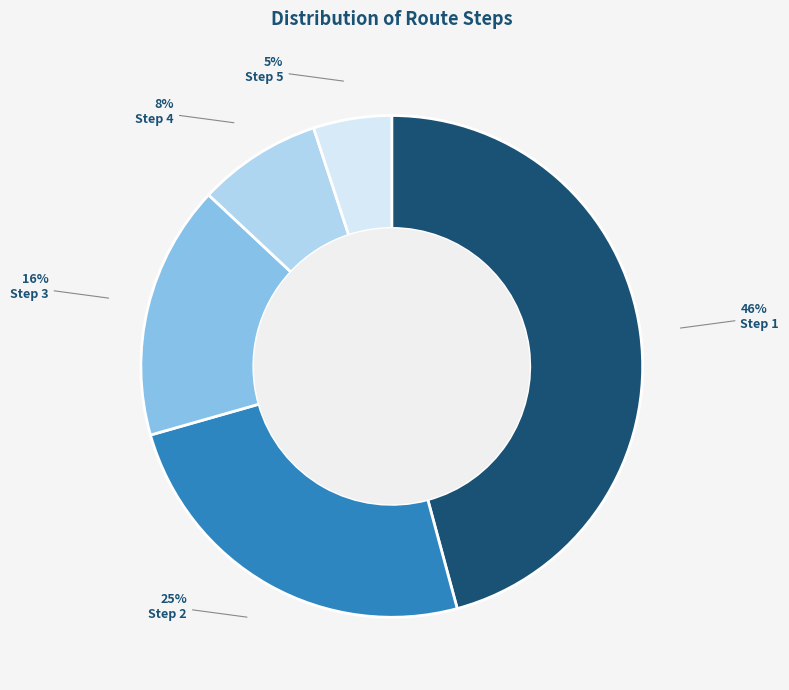

Between Step 5 and Step 4, which is larger?

Step 4